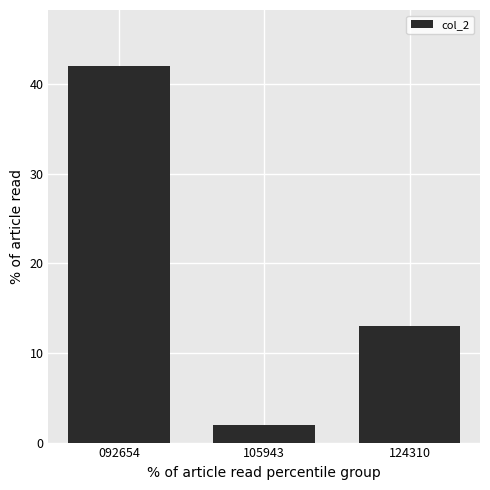

The chart shows a value of 8 at 124310. True or false?

False